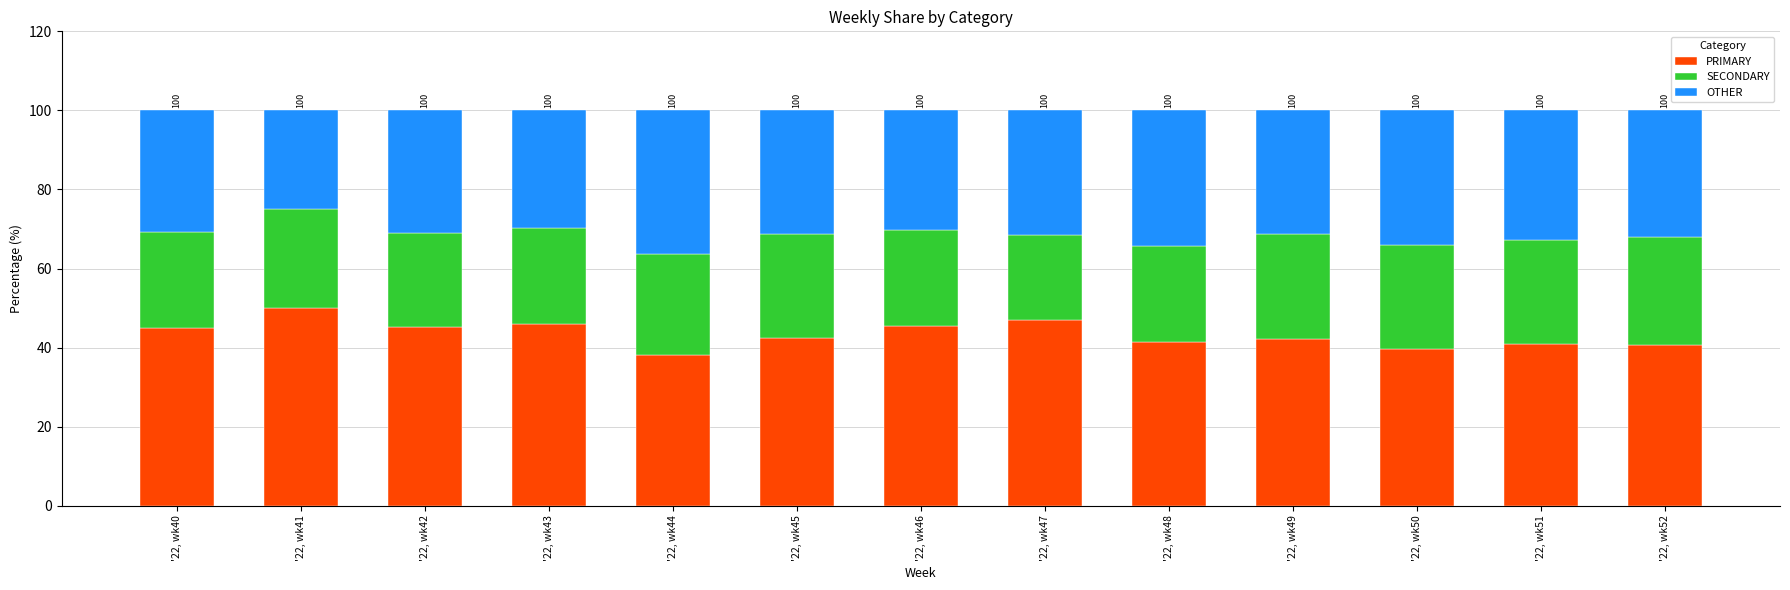

What is the minimum value for PRIMARY?

38.0